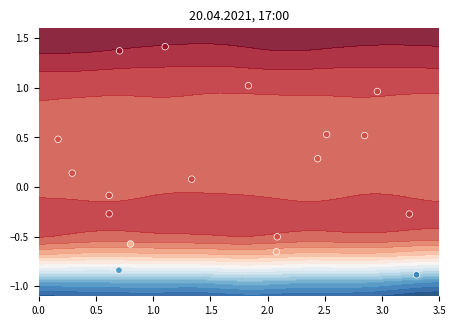

How many values are below 0?

8